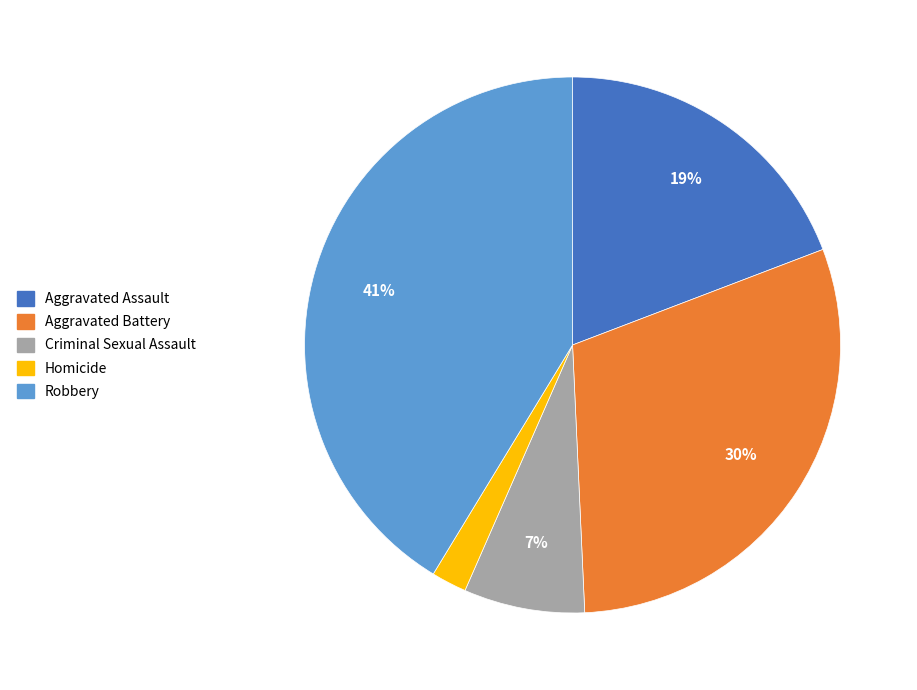

What is the smallest slice in the pie chart?

Homicide